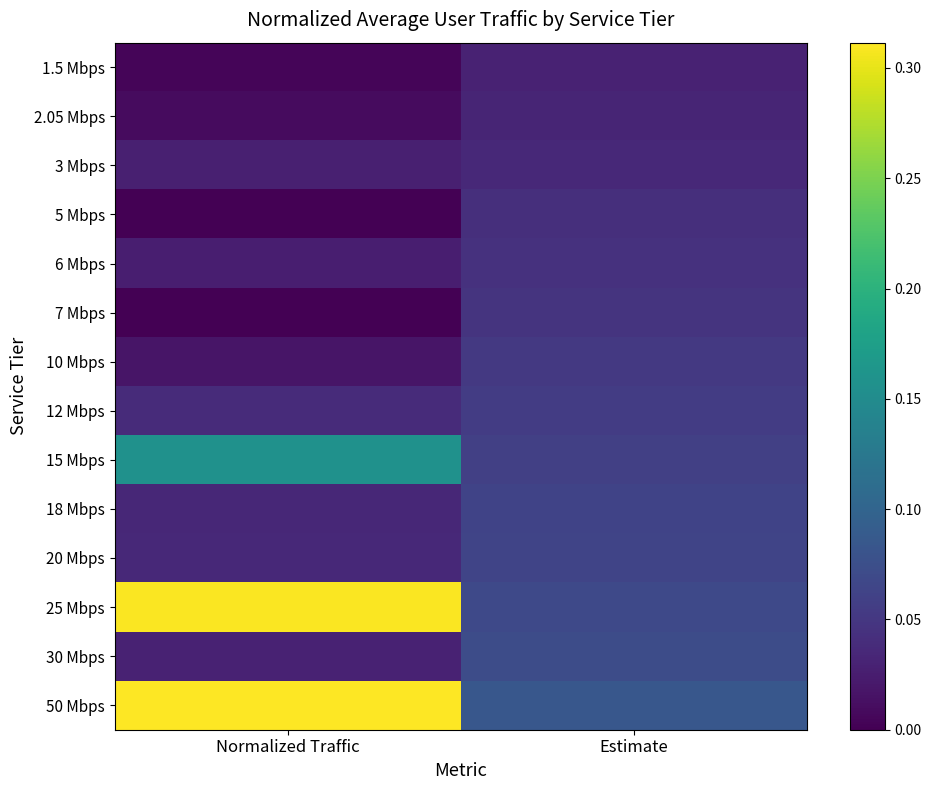

Which series changed the most between Normalized Traffic and Estimate?

25 Mbps